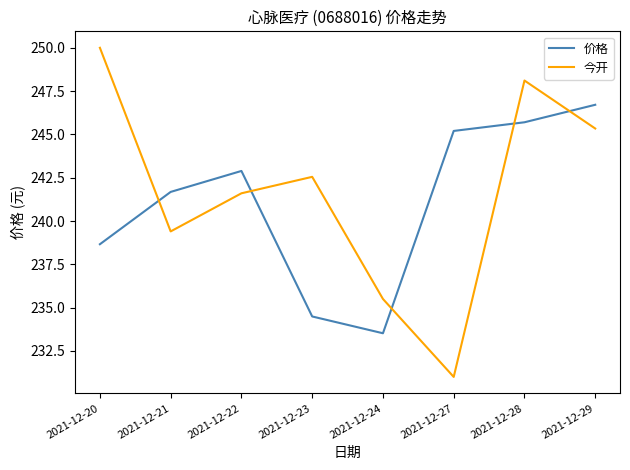

How many times do 价格 and 今开 cross each other?

5